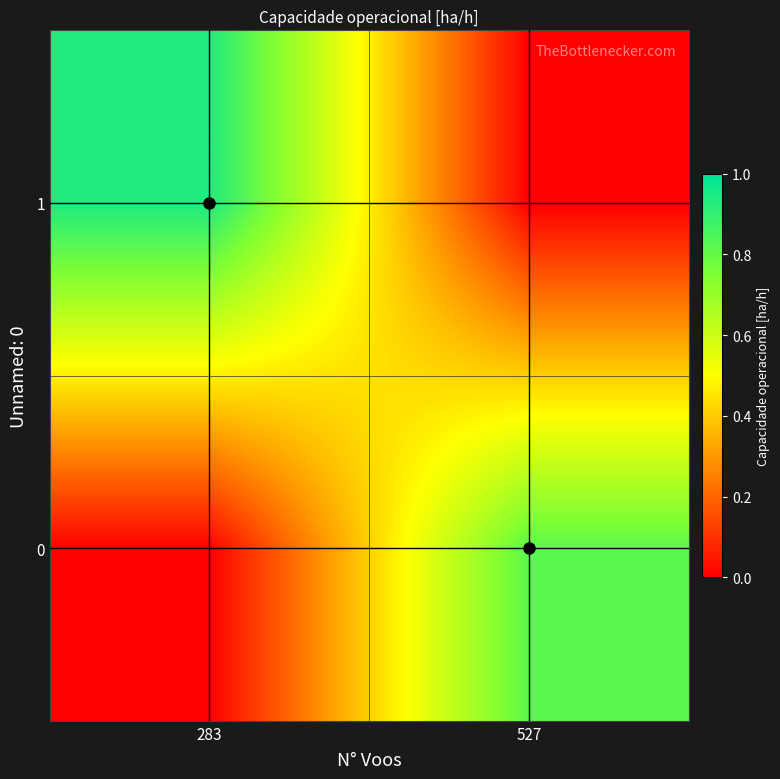

List the series in order of their peak value, lowest first.

0, 1